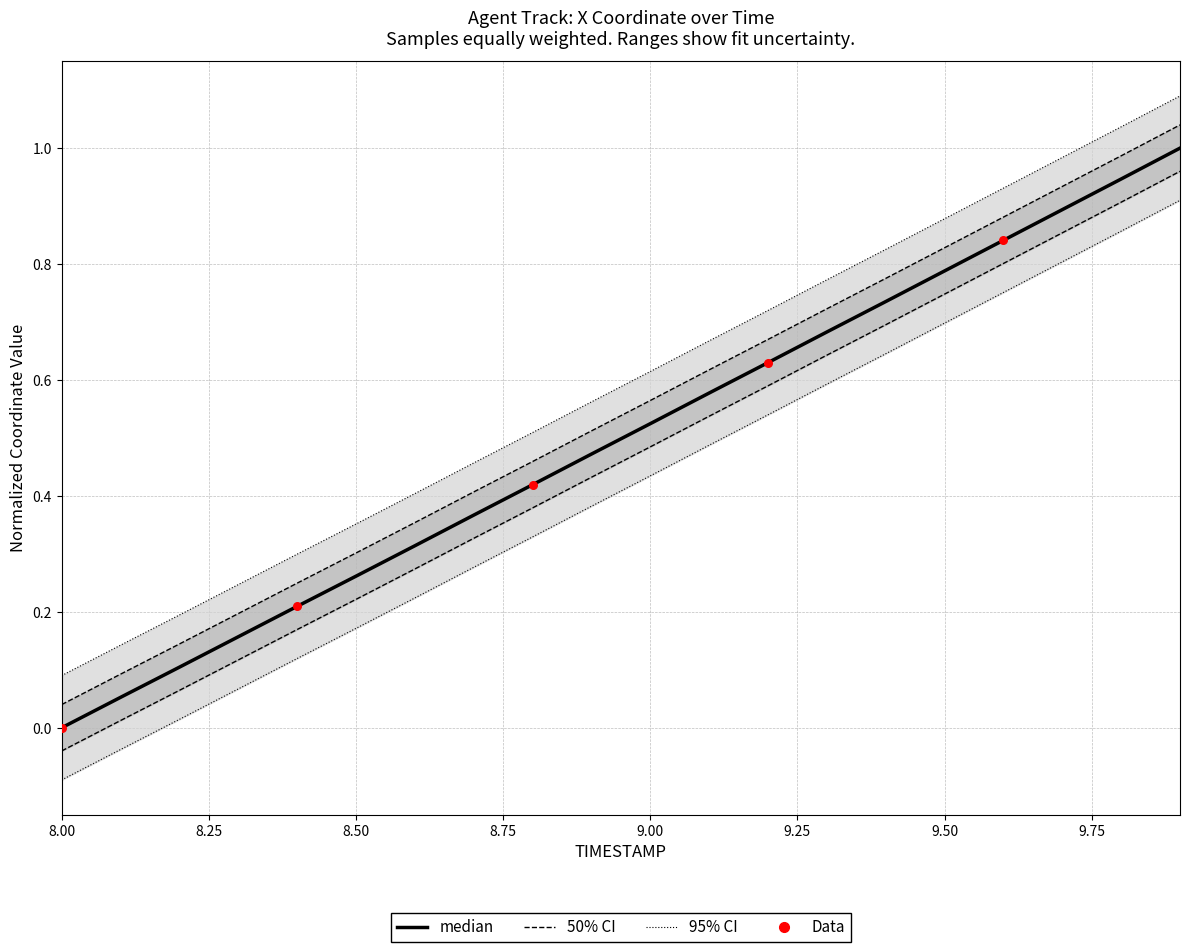

What is the total value across all series at 9.3?

1.4